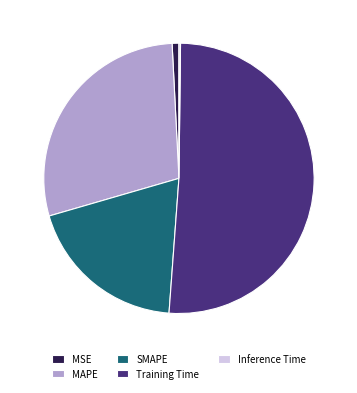

Which category has the biggest portion of the pie?

Training Time